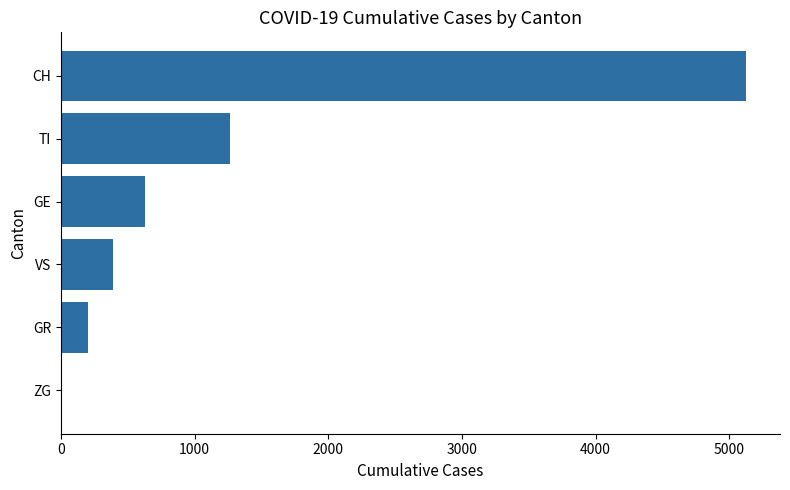

The value at CH is 5124. True or false?

True